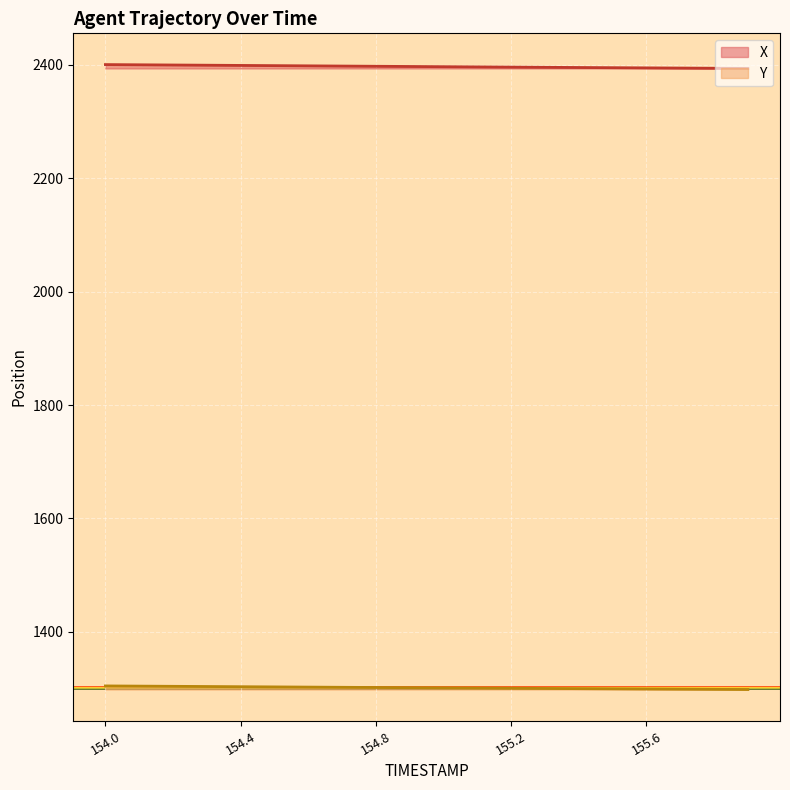

Reading left to right, list all the values displayed in this chart.

X: 154.0=2400.4	154.1=2400.0	154.2=2399.7	154.3=2399.3	154.4=2398.9	154.5=2398.6	154.6=2398.2	154.7=2397.8	154.8=2397.4	154.9=2397.1	155.0=2396.7	155.1=2396.3	155.2=2396.0	155.3=2395.6	155.4=2395.2	155.5=2394.9	155.6=2394.6	155.7=2394.2	155.8=2393.9	155.9=2393.6
Y: 154.0=1304.5	154.1=1304.2	154.2=1303.8	154.3=1303.5	154.4=1303.2	154.5=1302.8	154.6=1302.5	154.7=1302.1	154.8=1301.8	154.9=1301.4	155.0=1301.1	155.1=1300.7	155.2=1300.4	155.3=1300.1	155.4=1299.7	155.5=1299.4	155.6=1299.1	155.7=1298.8	155.8=1298.5	155.9=1298.2